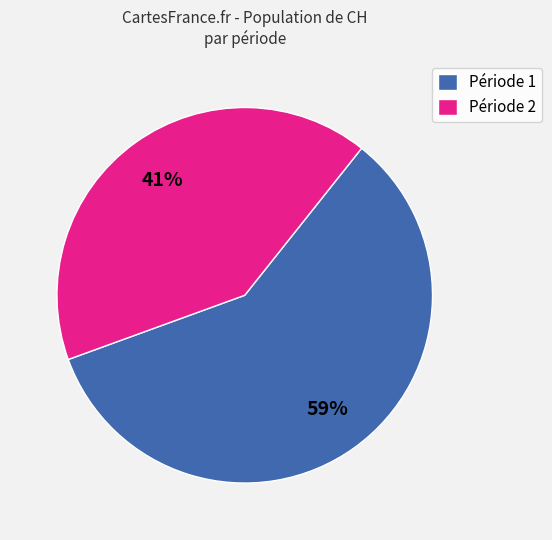

To the nearest percent, what is the difference between the largest and smallest slice percentages?

18%